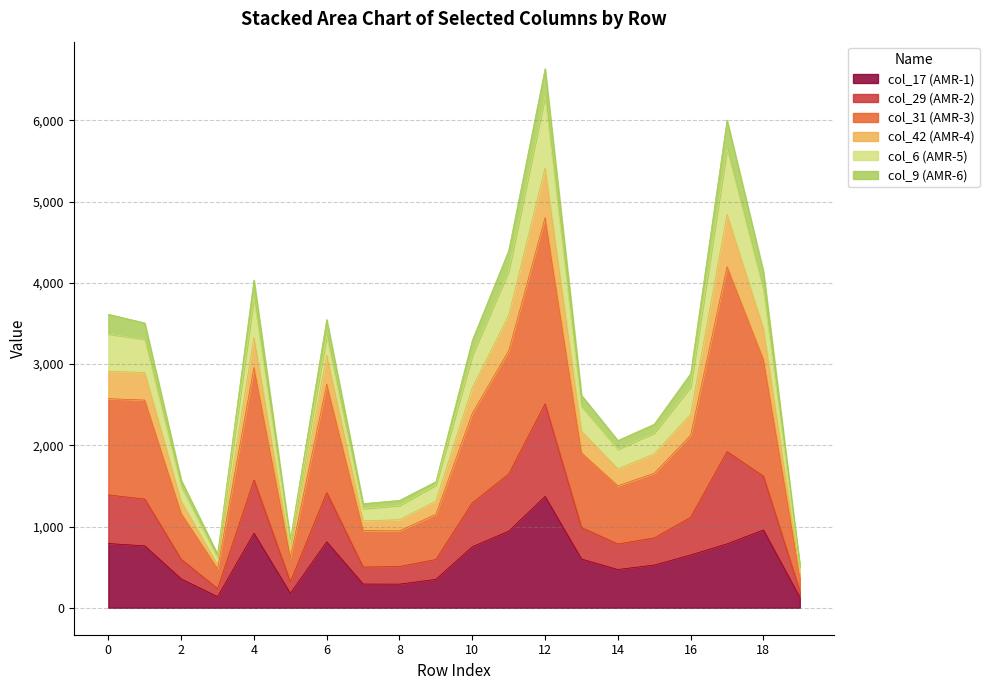

Which category has the highest value across all series?

12